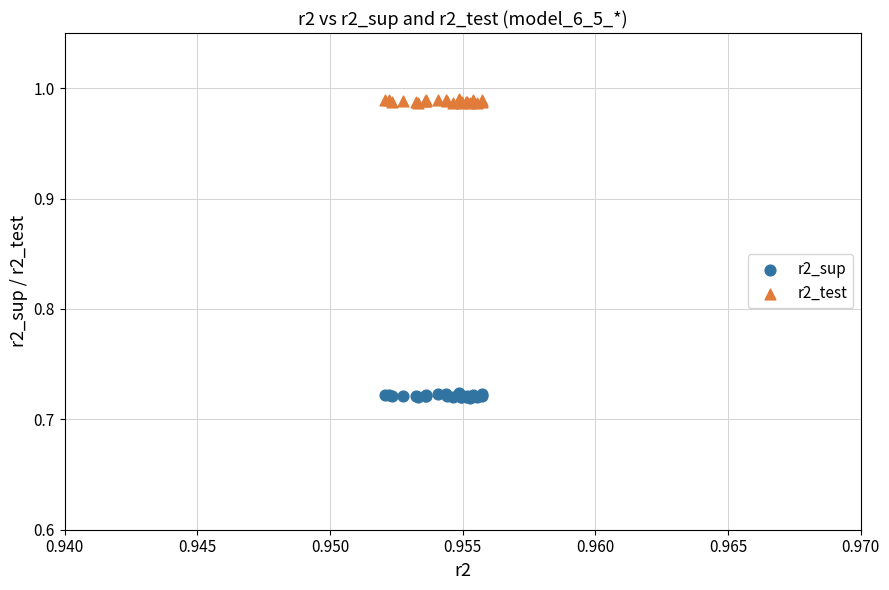

Which series reaches the maximum Y coordinate?

r2_test